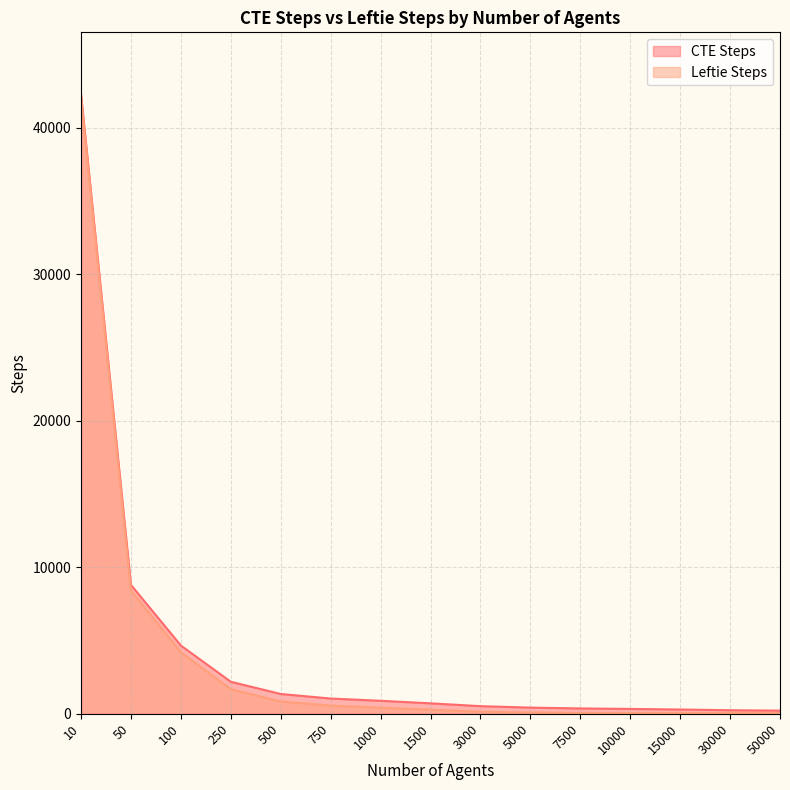

What is the total value across all series at 50?

17205